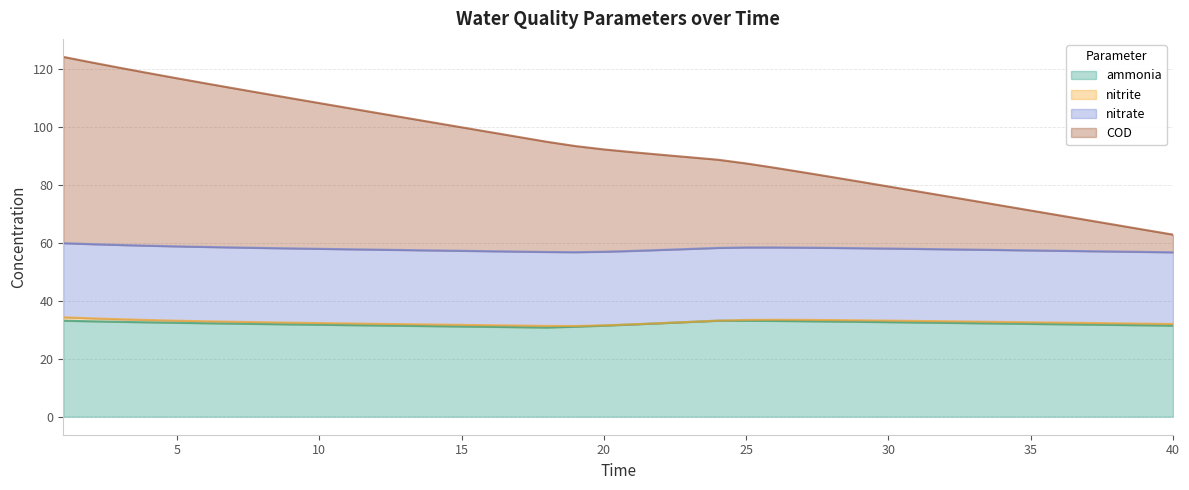

How many lines are shown in the chart?

4